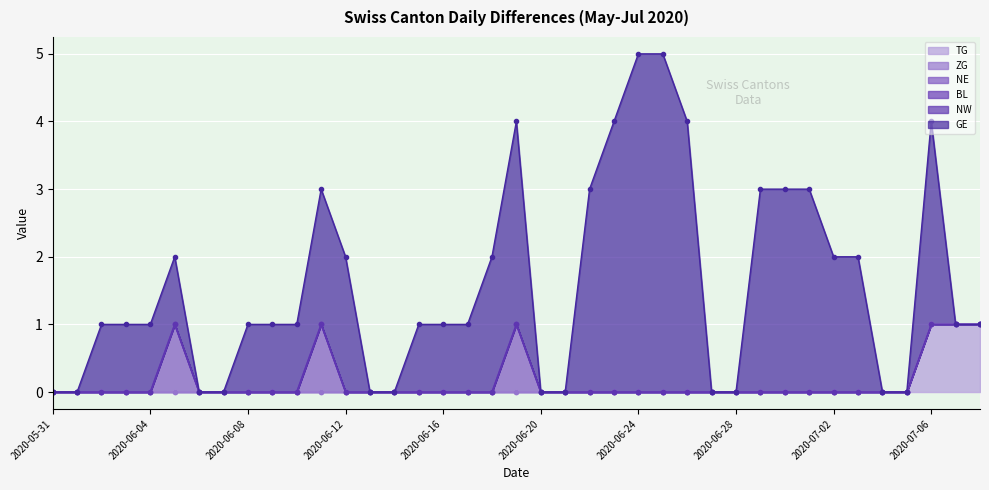

Which has a higher value, 2020-06-19 or 2020-07-02?

2020-06-19